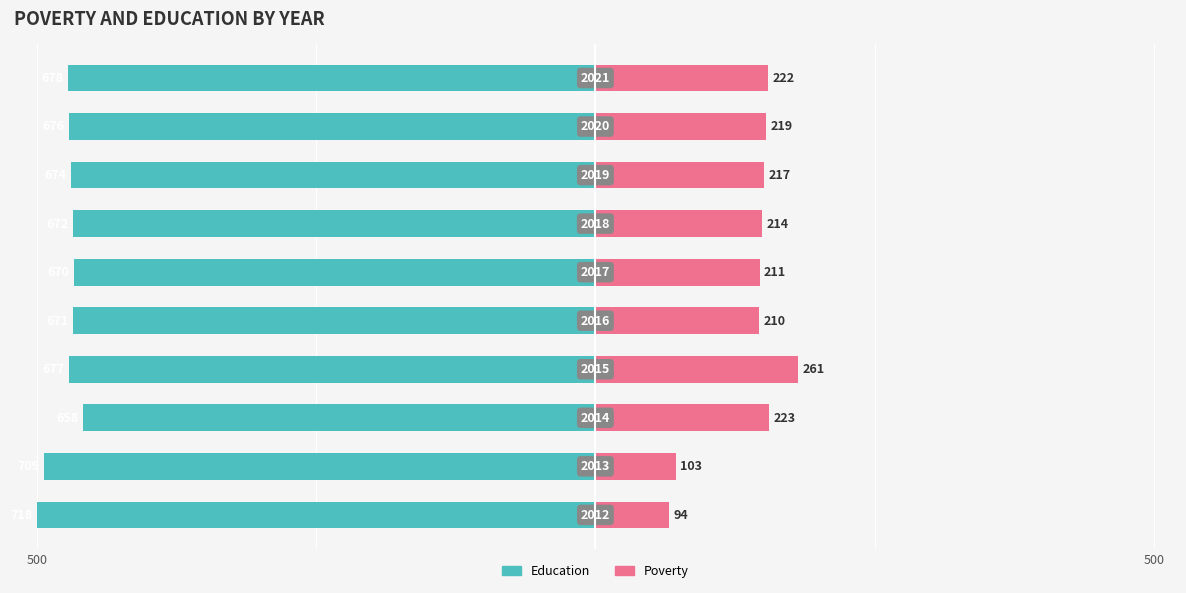

True or false: Education has a value of -655.9 at 3.

False